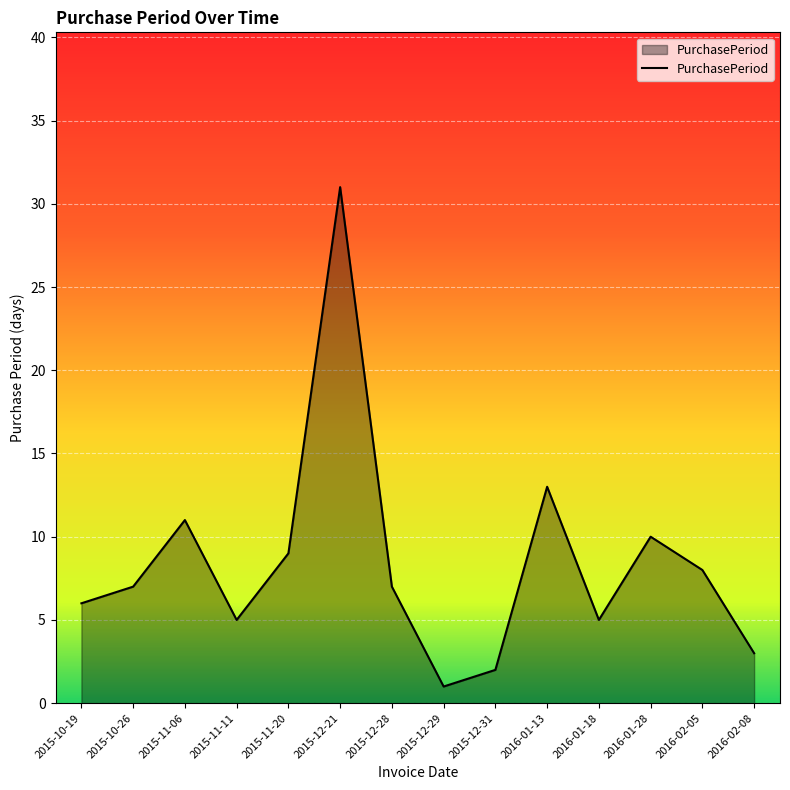

What is the ratio of the value at 2016-01-18 to the value at 2016-02-05?

0.6